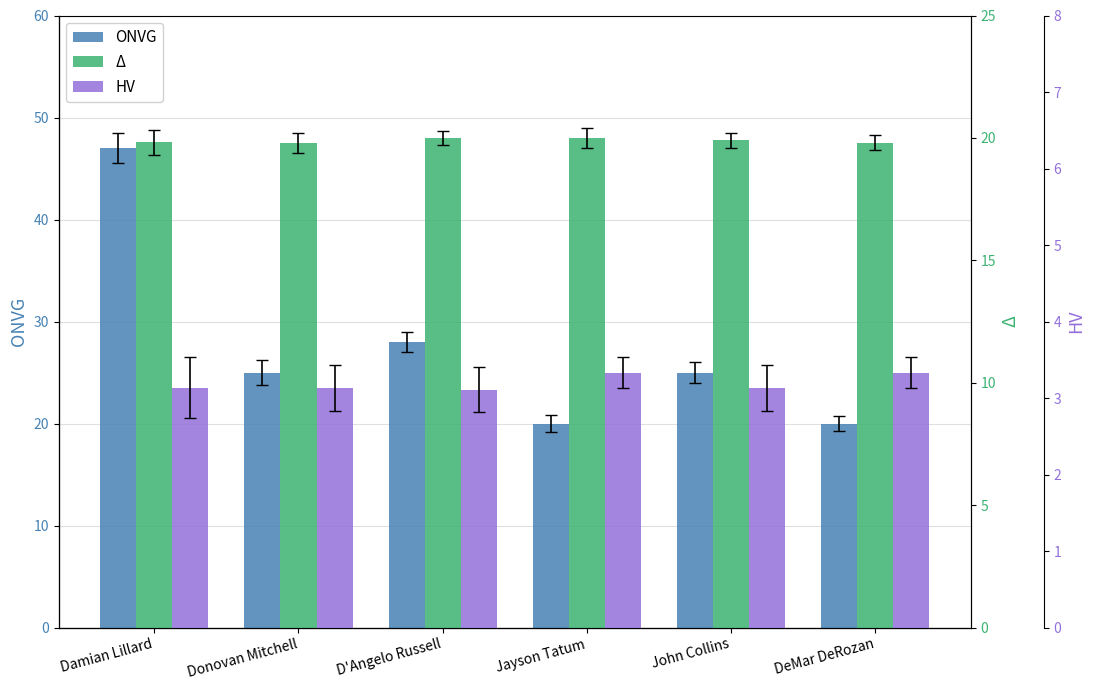

What is the value of the Δ bar at the 2nd from the left?

19.8